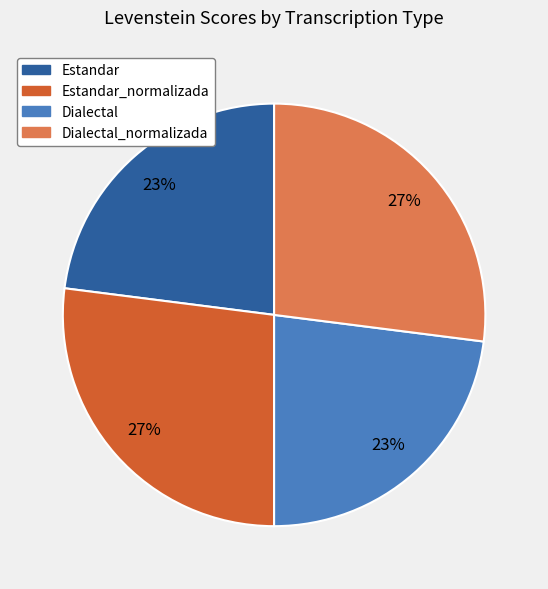

Count the number of slices in the pie.

4